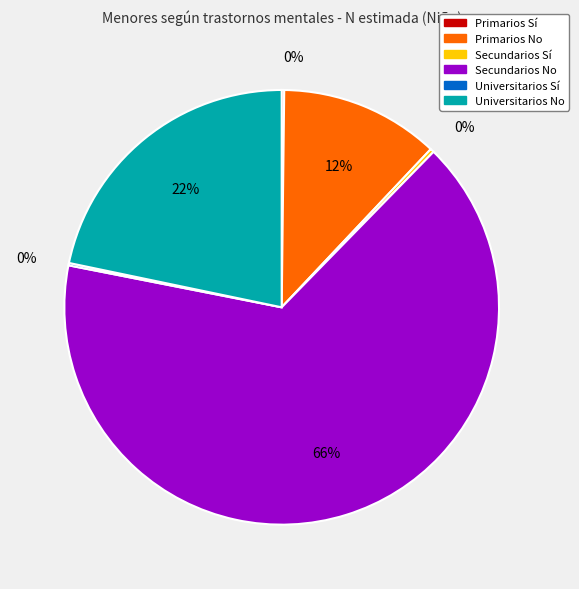

To the nearest percent, what is the average slice percentage?

17%